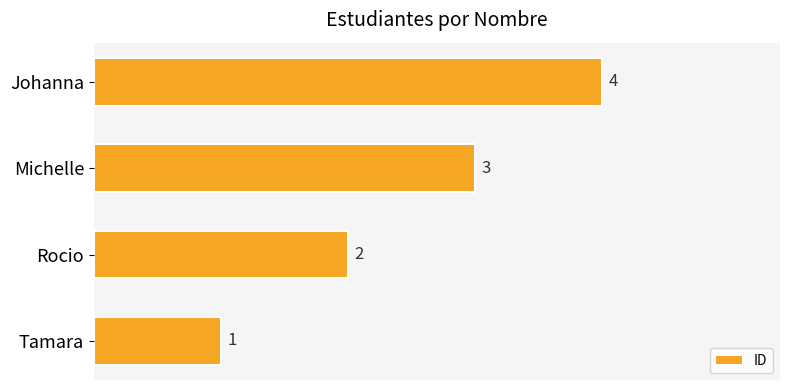

How many data points are less than 3?

2